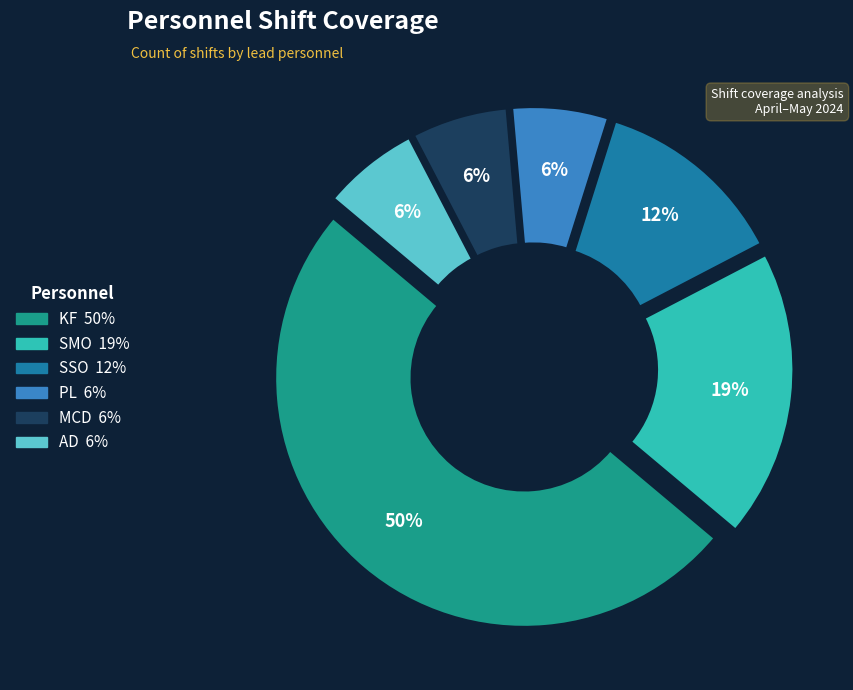

Is SSO the majority of the pie?

No